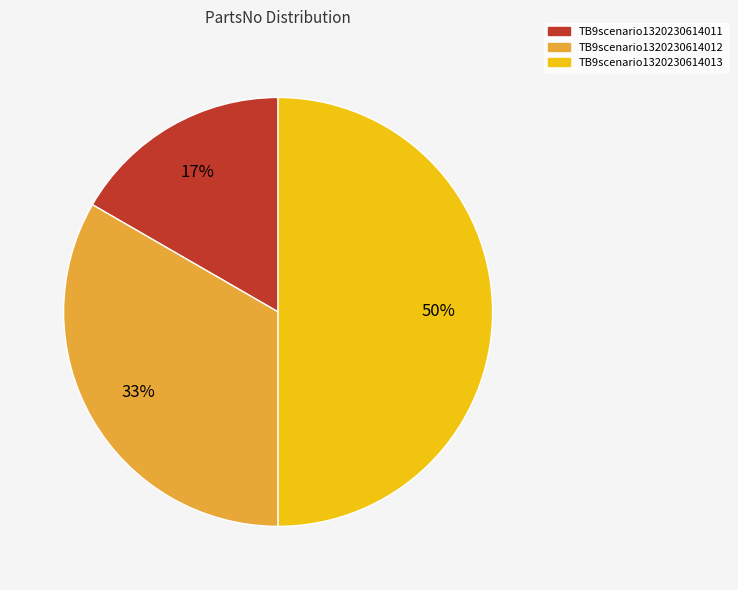

Is the sum of TB9scenario1320230614013 and TB9scenario1320230614012 greater than half?

Yes